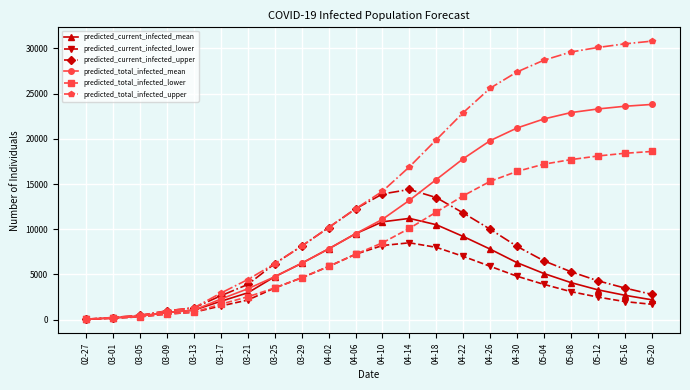

What is the lowest value of the predicted_total_infected_upper series?

60